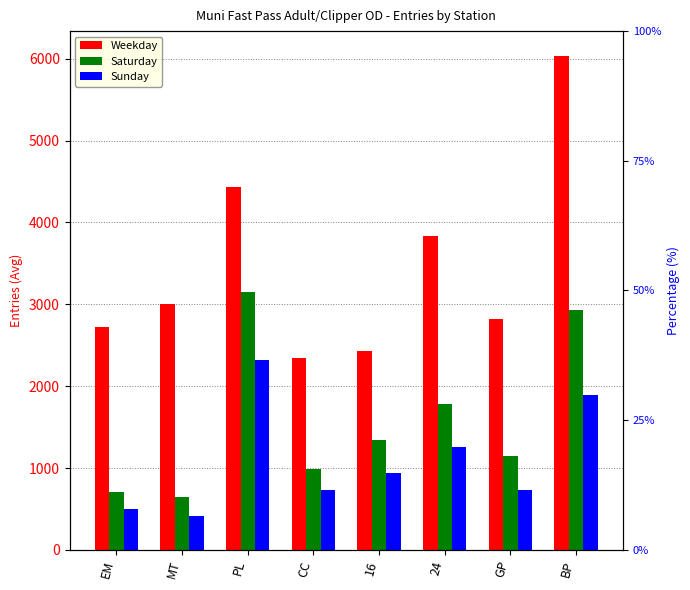

Reading left to right, what are all the values shown in this chart?

Weekday: 2723.6	3007.3	4435.9	2344.4	2427.0	3833.9	2820.8	6036.3
Saturday: 702.5	641.8	3152.2	982.2	1347.8	1781.5	1147.0	2934.5
Sunday: 501.2	415.2	2321.0	737.6	941.8	1256.4	736.0	1898.2